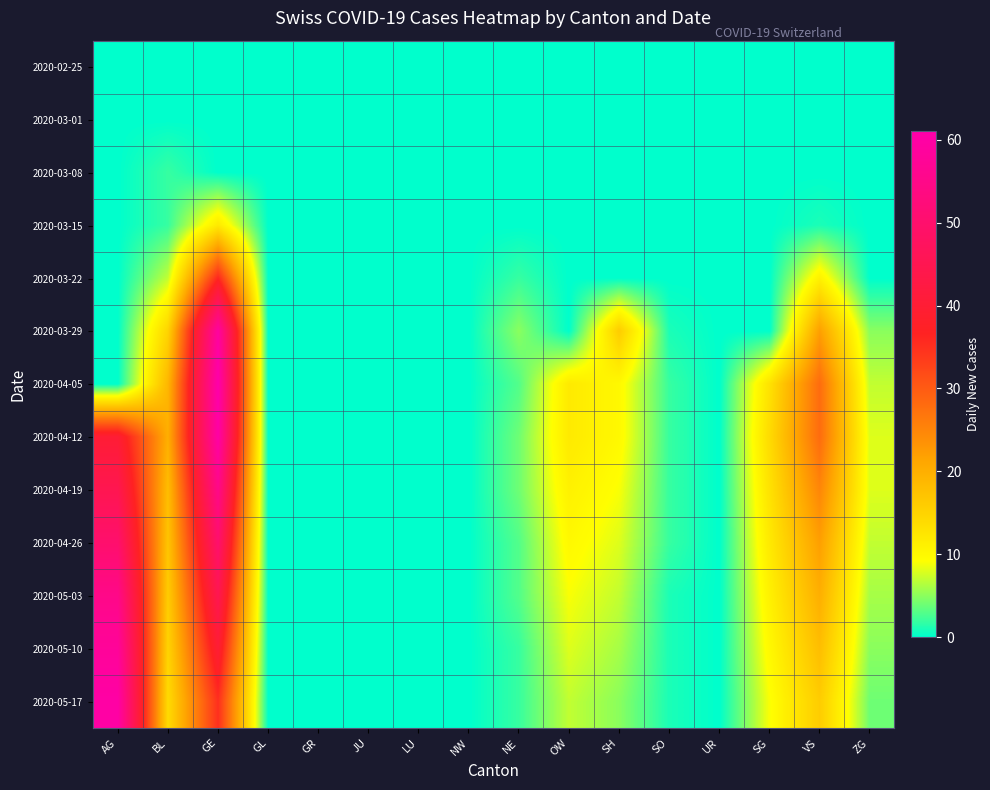

Reading left to right, extract all data points from this chart.

2020-02-25: AG=0	BL=0	GE=0	GL=0	GR=0	JU=0	LU=0	NW=0	NE=0	OW=0	SH=0	SO=0	UR=0	SG=0	VS=0	ZG=0
2020-03-01: AG=0	BL=0	GE=0	GL=0	GR=0	JU=0	LU=0	NW=0	NE=0	OW=0	SH=0	SO=0	UR=0	SG=0	VS=0	ZG=0
2020-03-08: AG=0	BL=2	GE=0	GL=0	GR=0	JU=0	LU=0	NW=0	NE=0	OW=0	SH=0	SO=0	UR=0	SG=0	VS=0	ZG=0
2020-03-15: AG=0	BL=2	GE=12	GL=0	GR=0	JU=0	LU=0	NW=0	NE=0	OW=0	SH=0	SO=0	UR=0	SG=0	VS=1	ZG=0
2020-03-22: AG=0	BL=7	GE=36	GL=0	GR=0	JU=0	LU=0	NW=0	NE=2	OW=0	SH=0	SO=0	UR=0	SG=0	VS=11	ZG=0
2020-03-29: AG=0	BL=15	GE=59	GL=0	GR=0	JU=0	LU=0	NW=0	NE=5	OW=0	SH=16	SO=1	UR=0	SG=0	VS=22	ZG=5
2020-04-05: AG=0	BL=19	GE=61	GL=0	GR=0	JU=0	LU=0	NW=0	NE=3	OW=12	SH=10	SO=2	UR=0	SG=13	VS=28	ZG=7
2020-04-12: AG=40	BL=20	GE=60	GL=0	GR=0	JU=0	LU=0	NW=0	NE=4	OW=12	SH=10	SO=2	UR=0	SG=14	VS=28	ZG=8
2020-04-19: AG=45	BL=18	GE=55	GL=0	GR=0	JU=0	LU=0	NW=0	NE=4	OW=11	SH=9	SO=2	UR=0	SG=13	VS=25	ZG=8
2020-04-26: AG=50	BL=17	GE=50	GL=0	GR=0	JU=0	LU=0	NW=0	NE=3	OW=10	SH=8	SO=2	UR=0	SG=12	VS=22	ZG=7
2020-05-03: AG=55	BL=16	GE=45	GL=0	GR=0	JU=0	LU=0	NW=0	NE=3	OW=9	SH=7	SO=1	UR=0	SG=11	VS=20	ZG=6
2020-05-10: AG=58	BL=15	GE=40	GL=0	GR=0	JU=0	LU=0	NW=0	NE=2	OW=8	SH=6	SO=1	UR=0	SG=10	VS=18	ZG=5
2020-05-17: AG=60	BL=14	GE=35	GL=0	GR=0	JU=0	LU=0	NW=0	NE=2	OW=7	SH=5	SO=1	UR=0	SG=9	VS=16	ZG=4